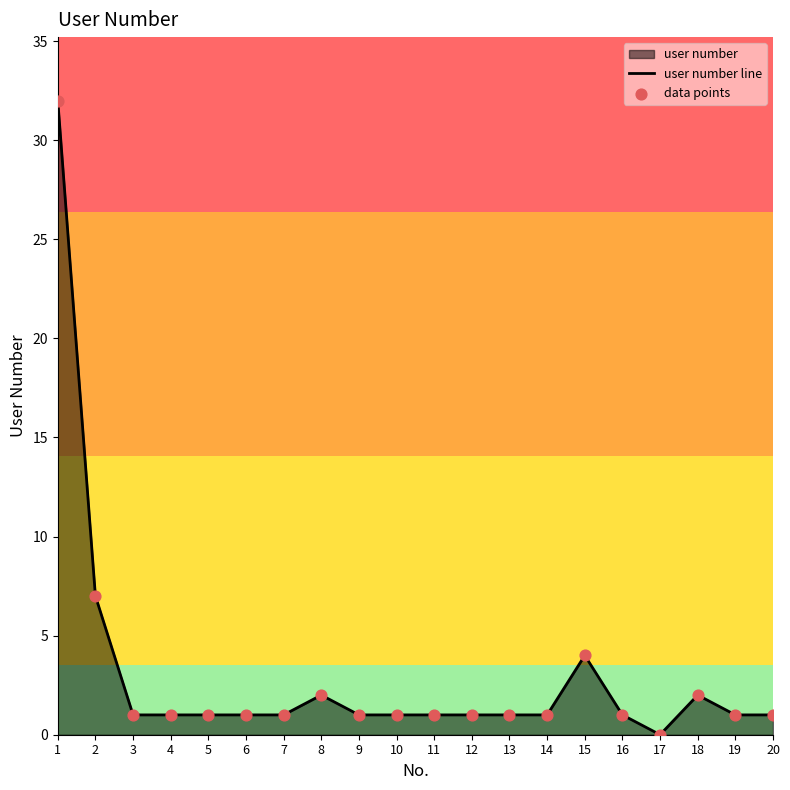

What is the total value across all series at 8?

4